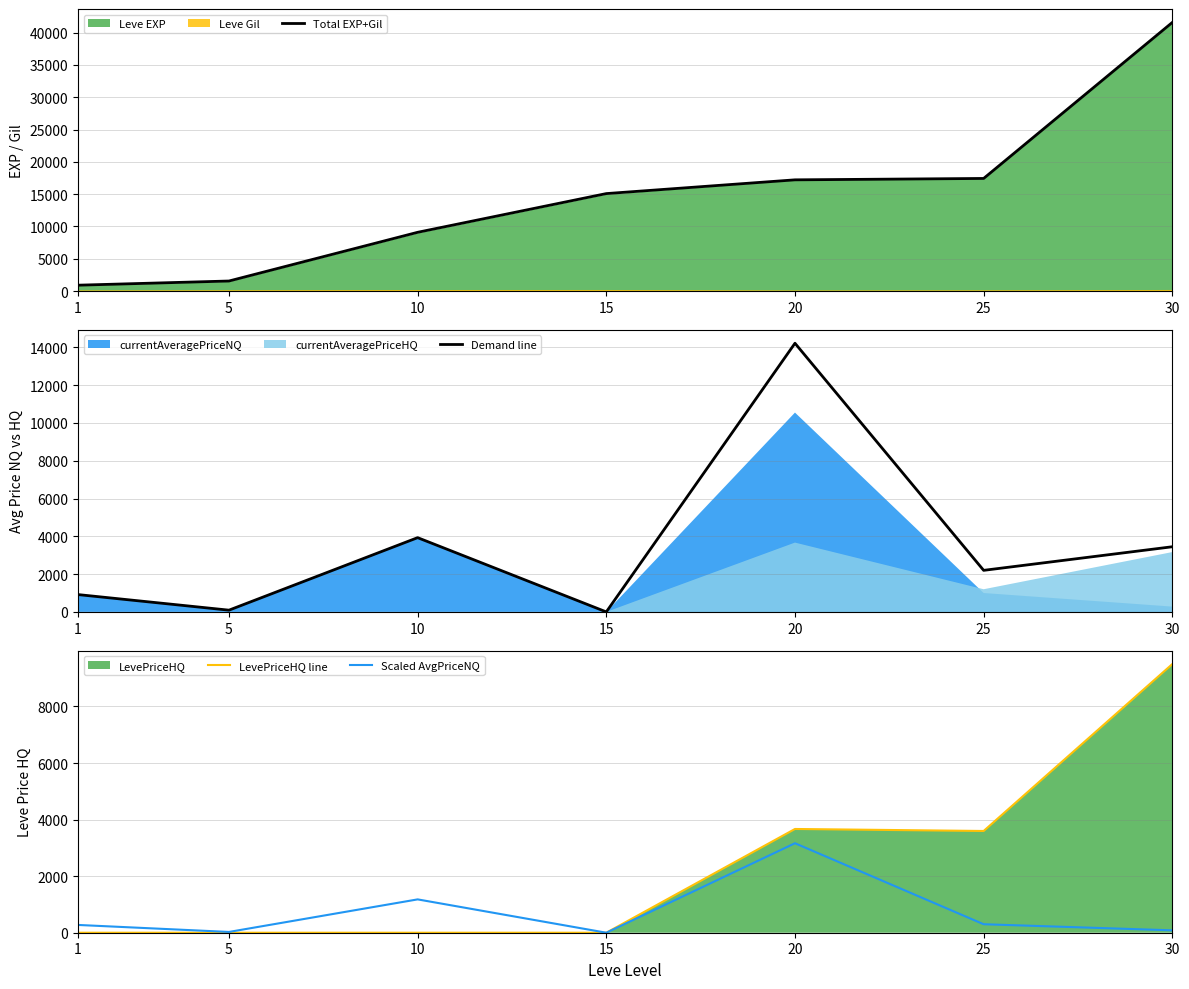

Reading right to left, extract all data points from this chart.

Total EXP+Gil: 30=41585.0	25=17436.0	20=17221.0	15=15092.0	10=9099.0	5=1560.0	1=913.0
Demand line: 30=3447.3	25=2199.0	20=14214.2	15=0.0	10=3928.6	5=92.3	1=916.7
LevePriceHQ line: 30=9498.5	25=3597.0	20=3668.0	15=0.0	10=0.0	5=0.0	1=0.0
Scaled AvgPriceNQ: 30=84.3	25=300.0	20=3163.9	15=0.0	10=1178.6	5=27.7	1=275.0